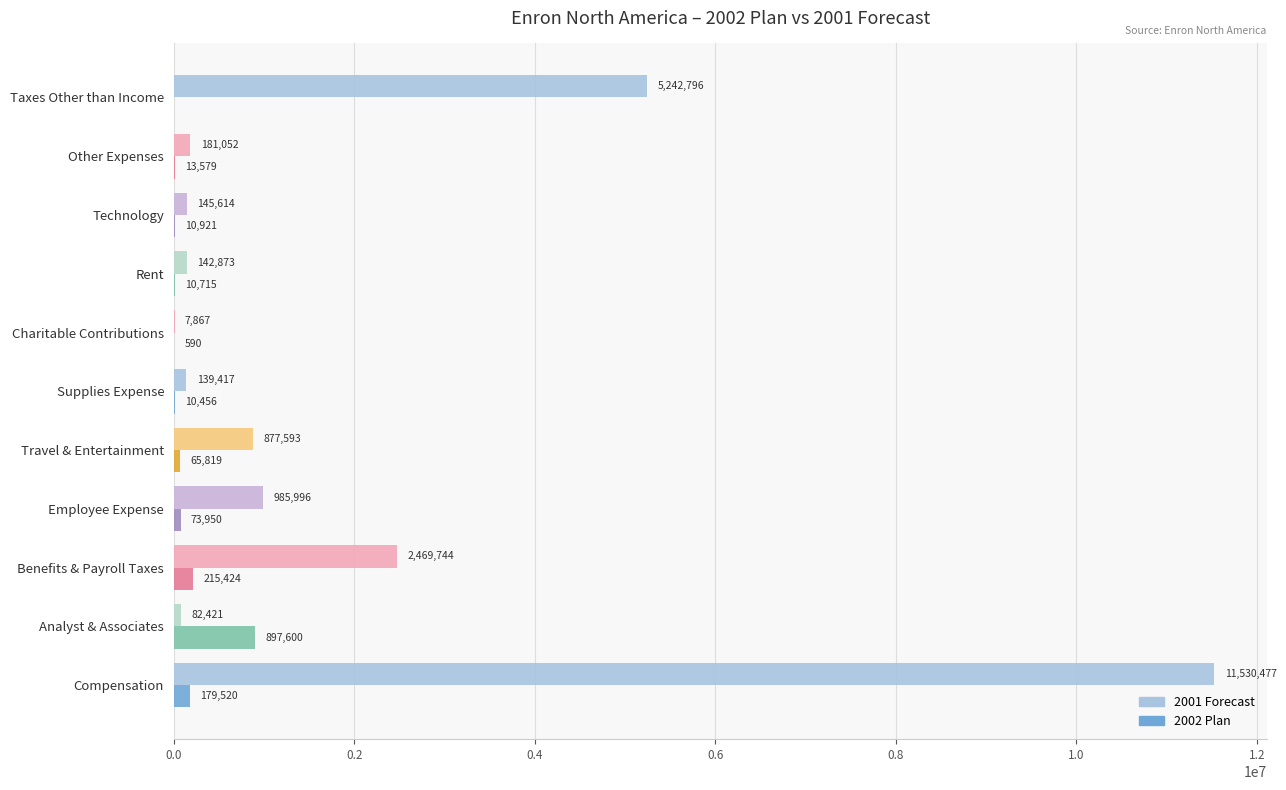

At which label is 2002 Plan closest to 448799?

Benefits & Payroll Taxes